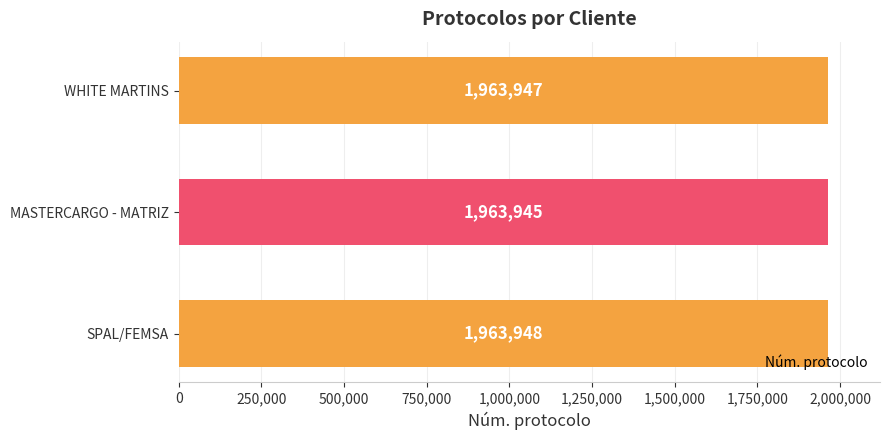

Is it true that the value at WHITE MARTINS is 1963947?

True